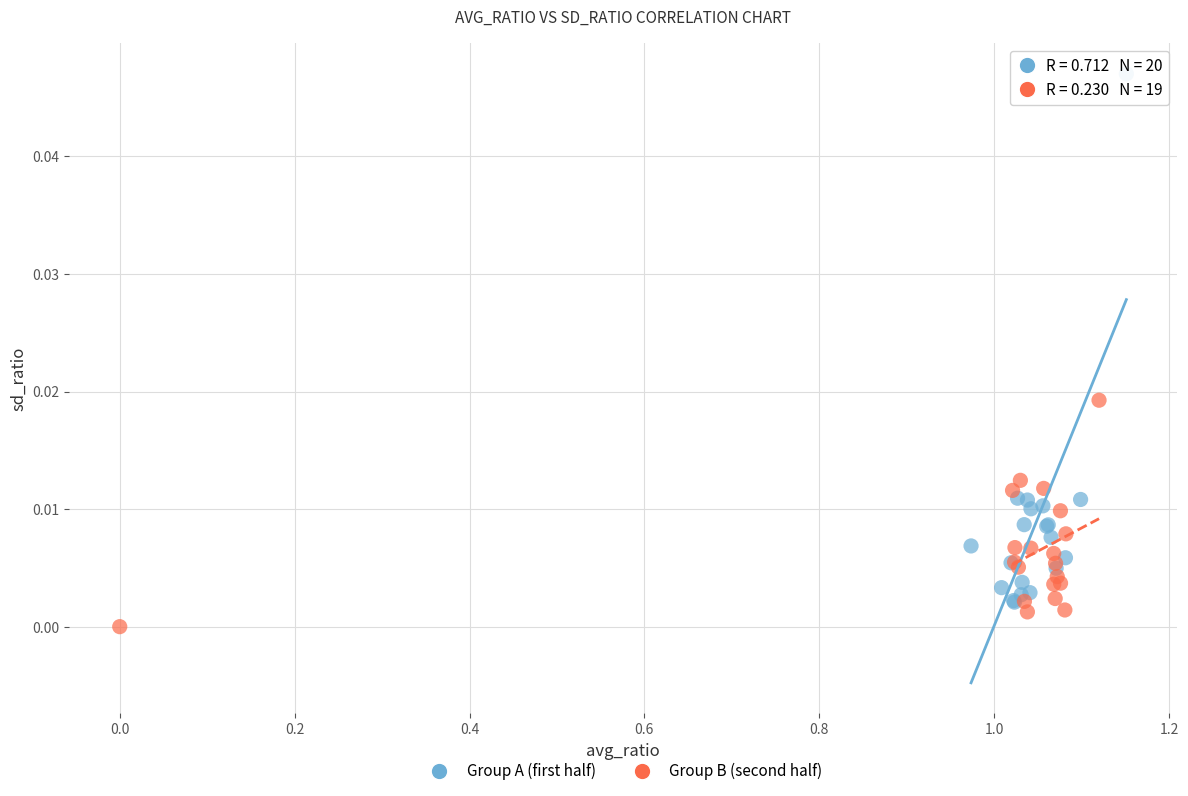

Which series reaches the maximum Y coordinate?

Group A (first half)